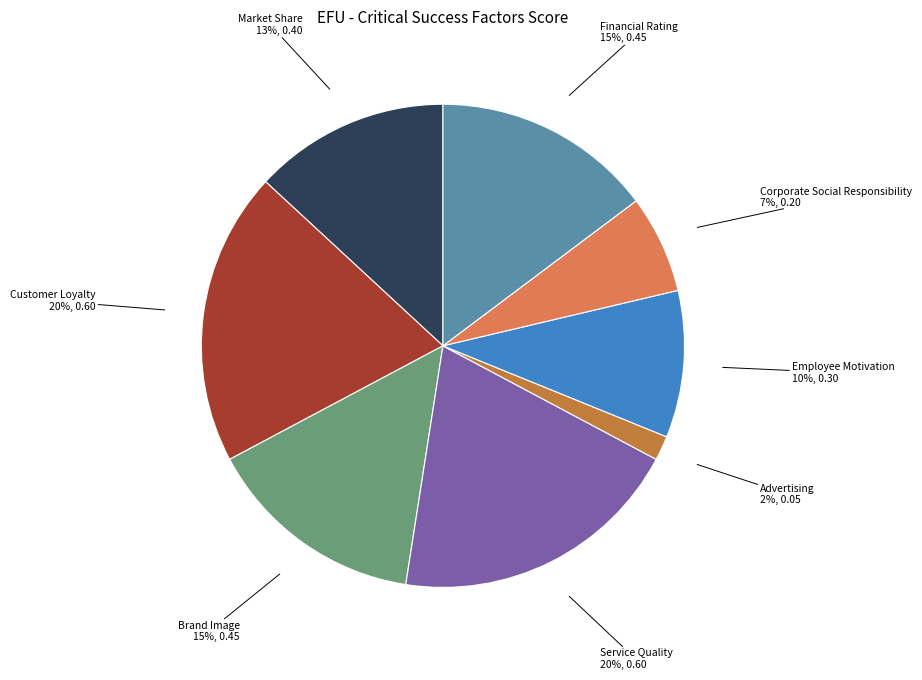

Does any single category account for the majority?

No